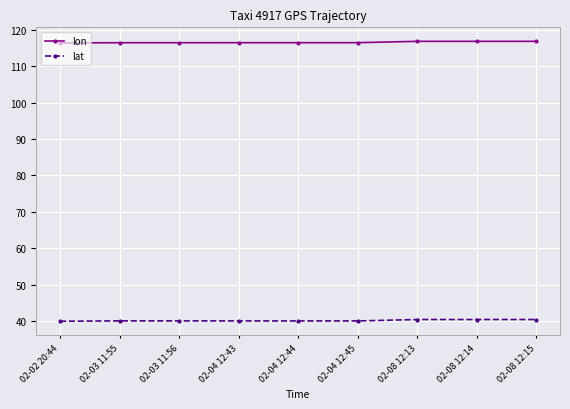

At 02-03 11:56, list the series in order from largest to smallest.

lon, lat